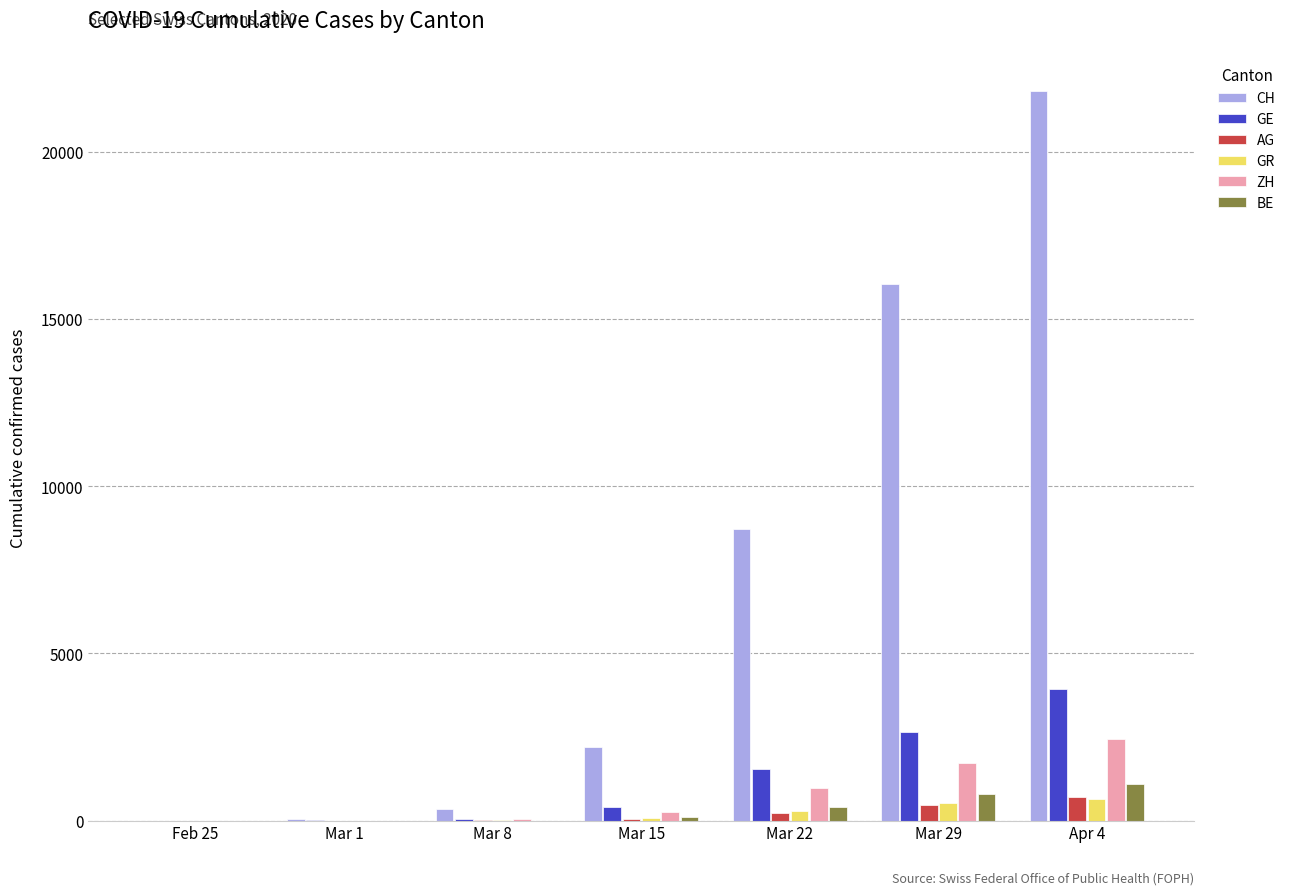

What is the spread (max minus min) of values at Mar 8?

336